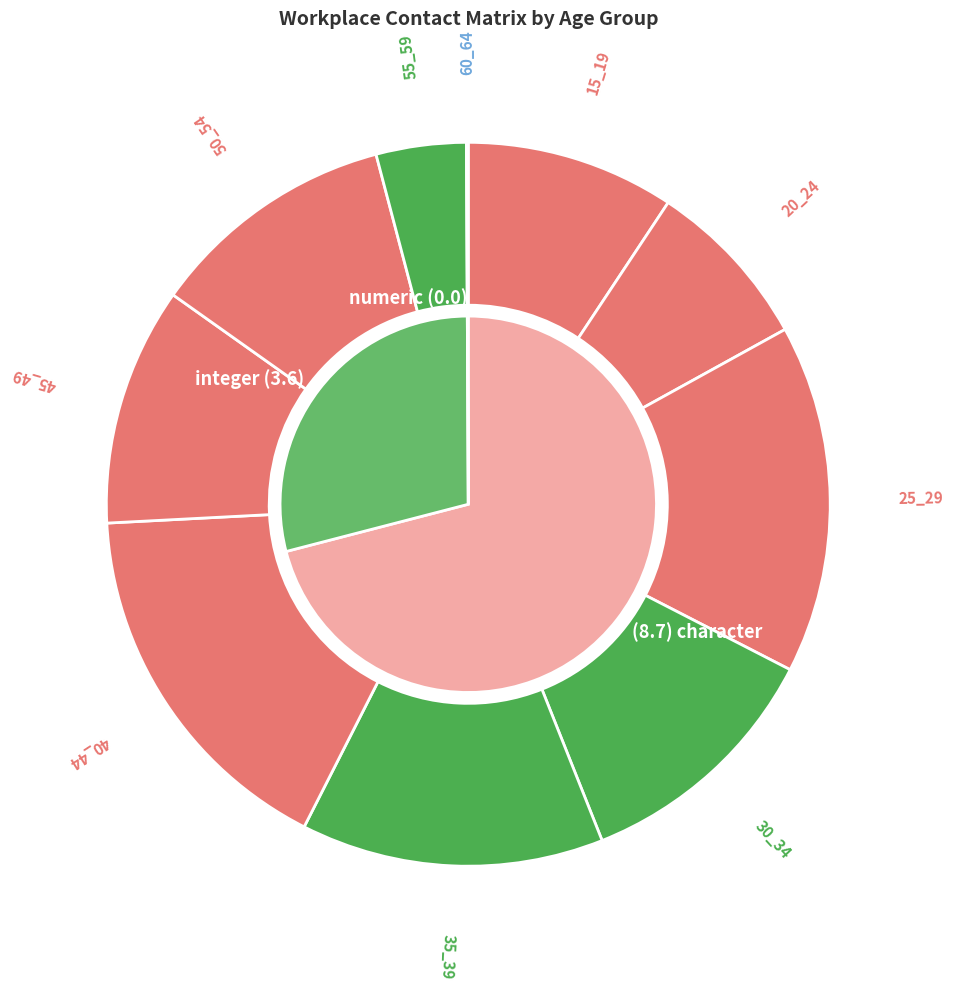

Count the number of slices in the pie.

10